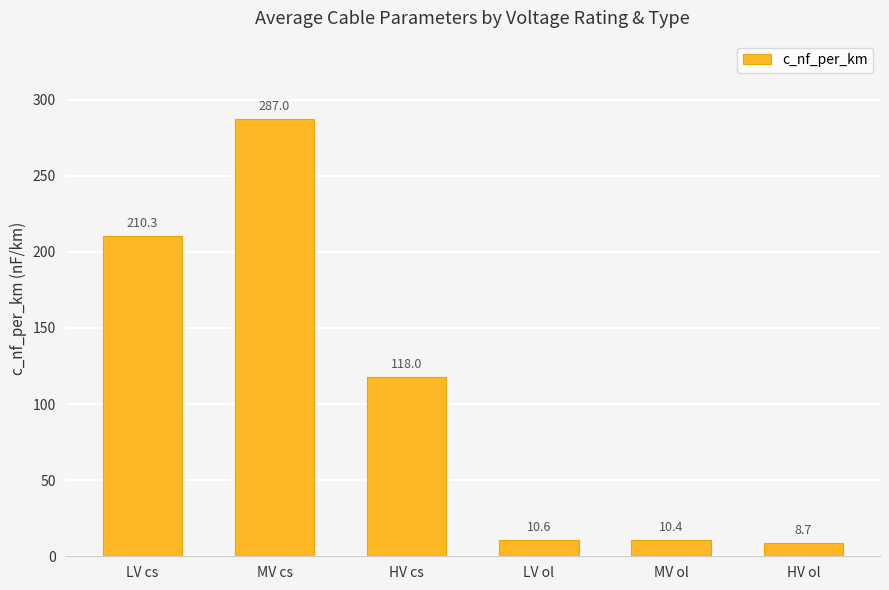

Reading right to left, extract all data points from this chart.

8.7	10.4	10.6	118.0	287.0	210.3